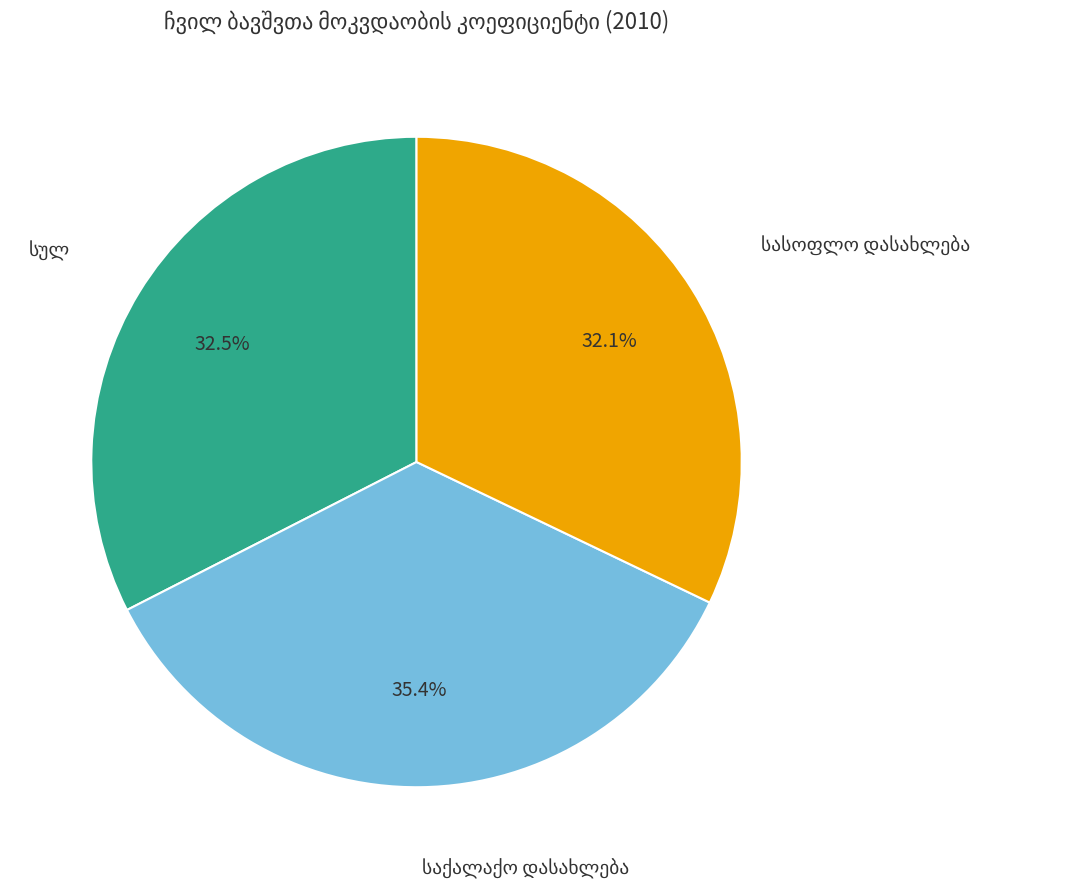

Does any single category account for the majority?

No